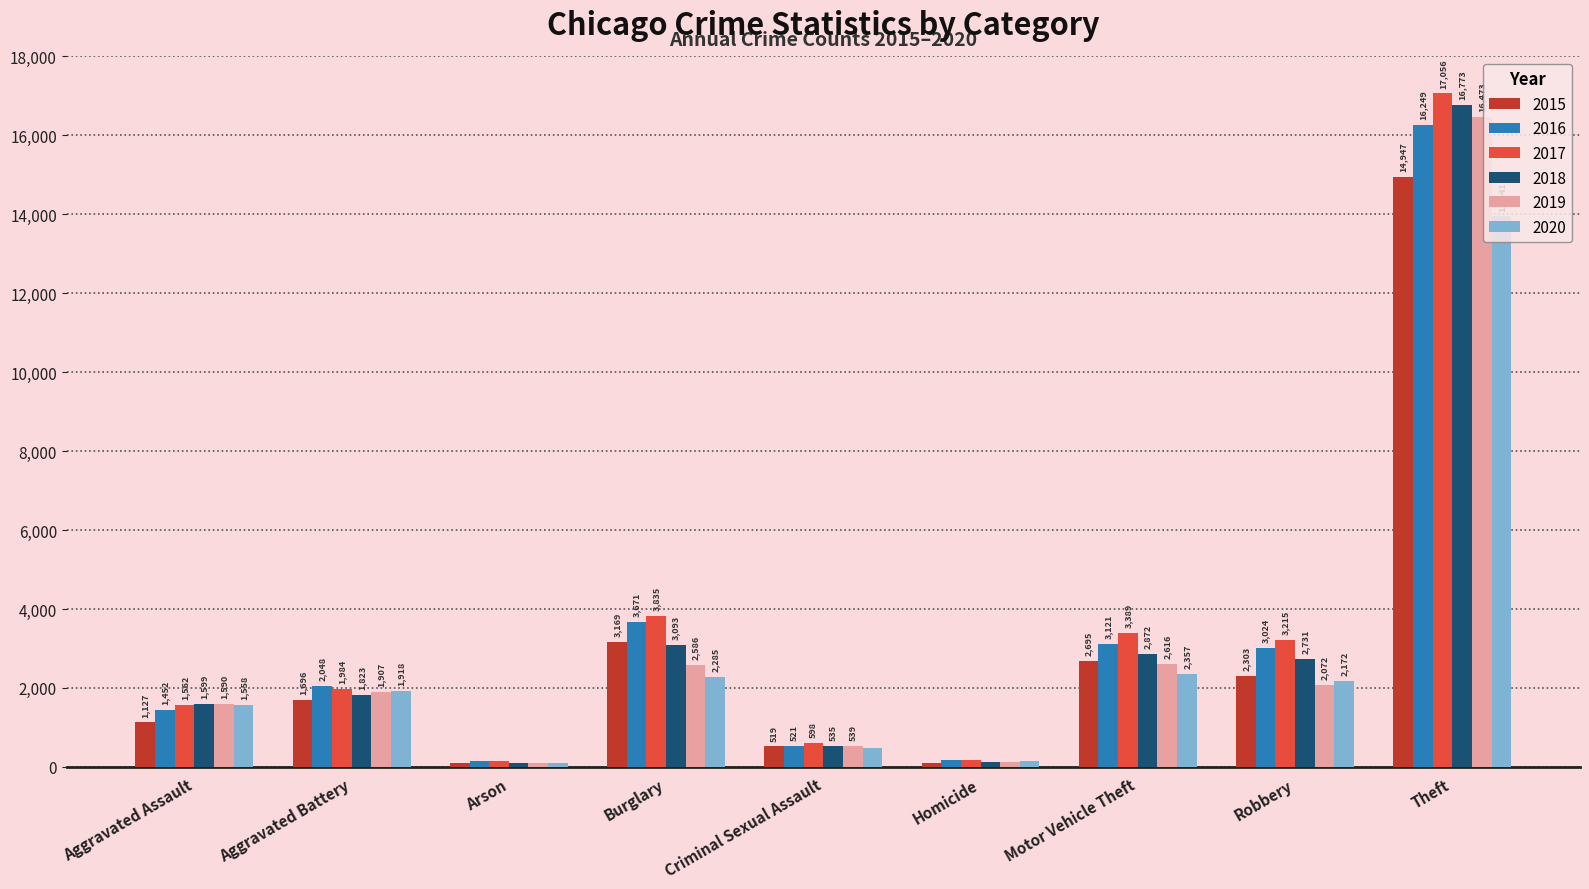

What is the difference between the highest and lowest values at Theft?

3115